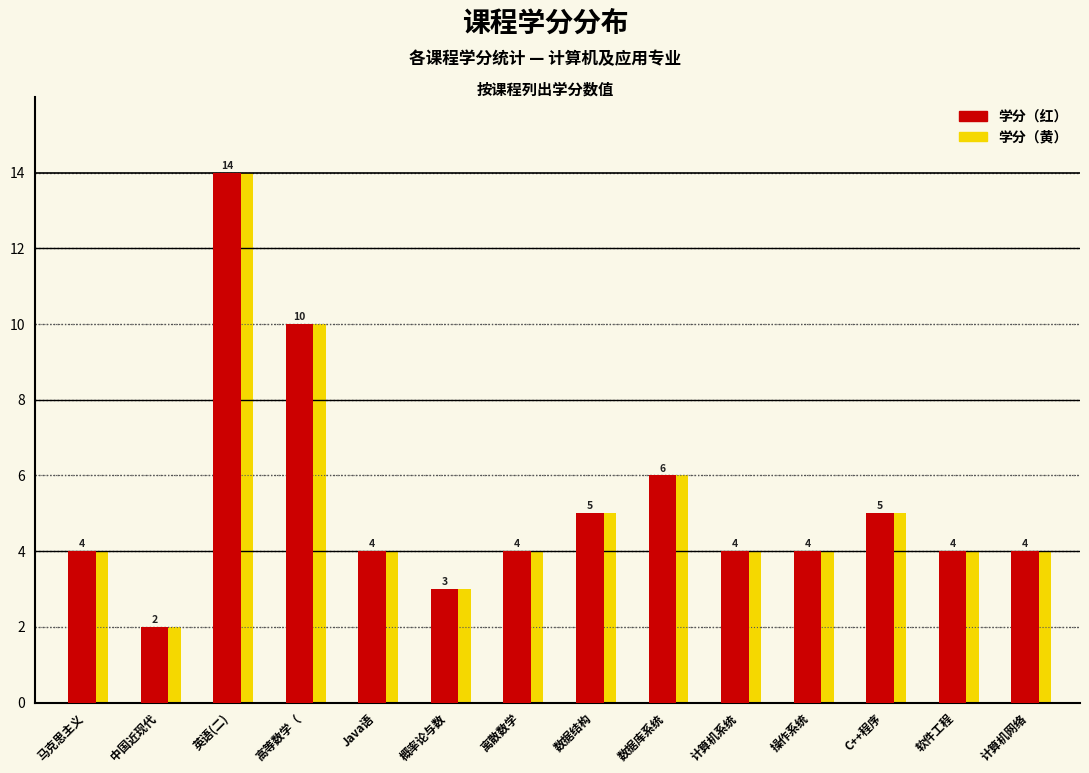

What is the sum of the 学分（红） values at 数据结构 and 概率论与数?

8